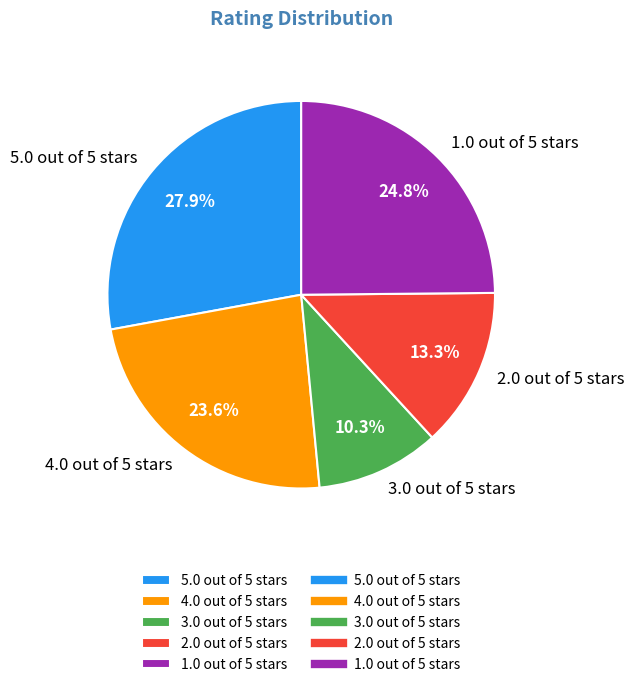

Do 4.0 out of 5 stars and 5.0 out of 5 stars together represent more than half of the pie?

Yes